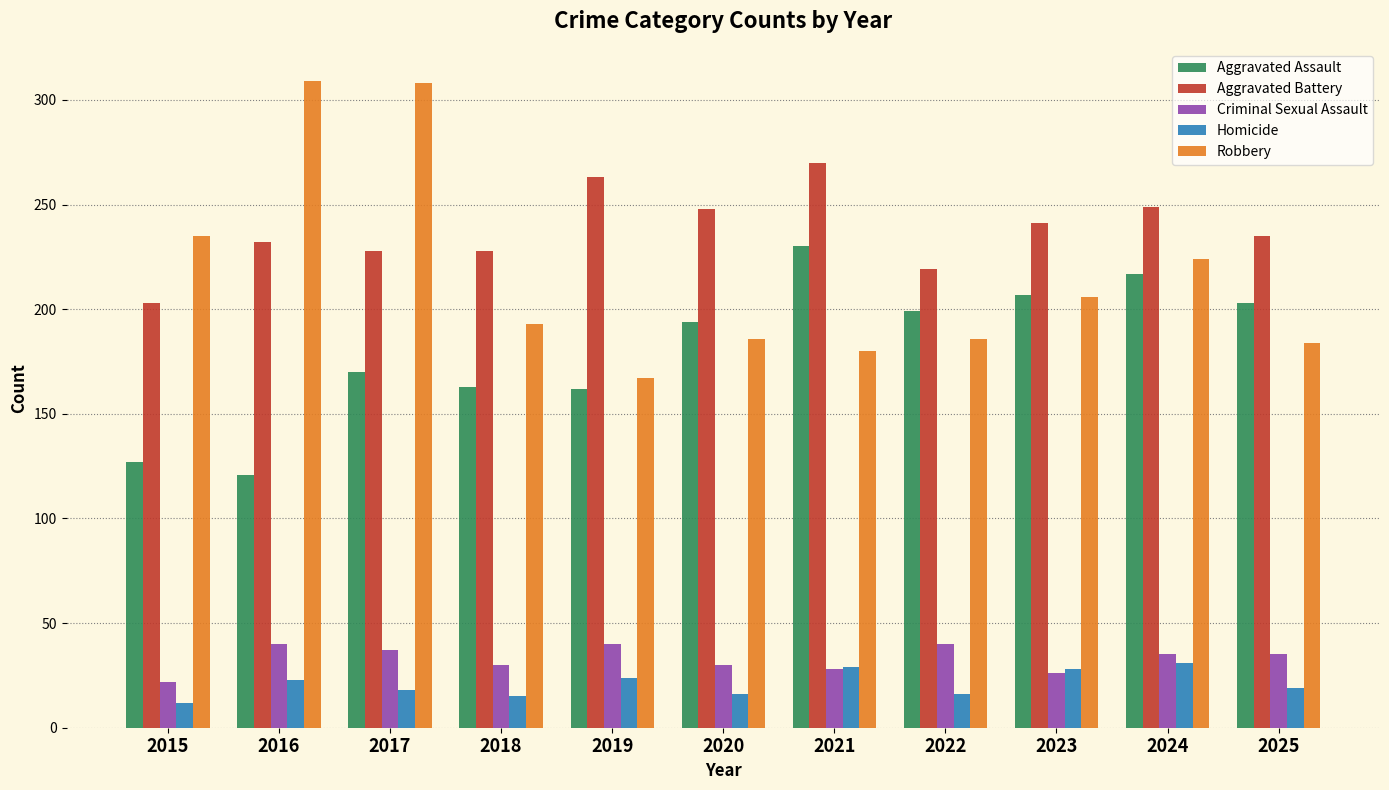

What is the difference between the second highest and minimum values in the Aggravated Assault series?

96